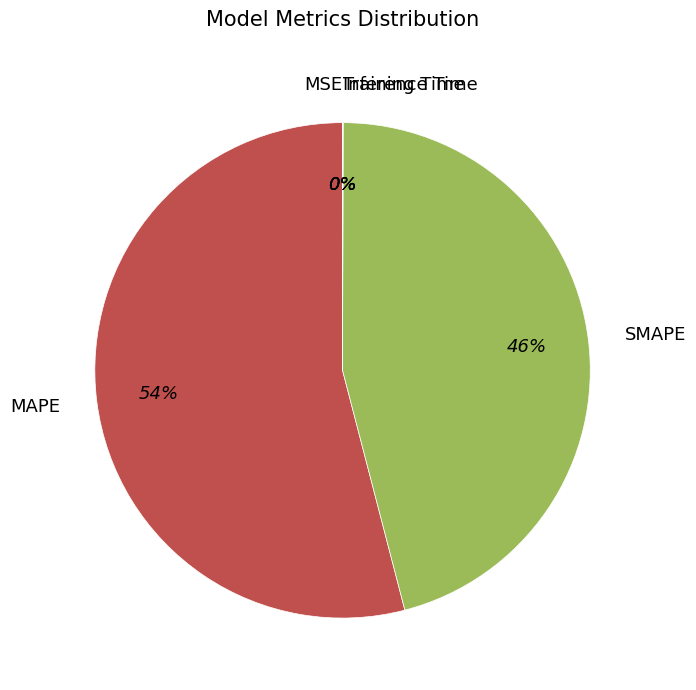

Which slice is the largest?

MAPE